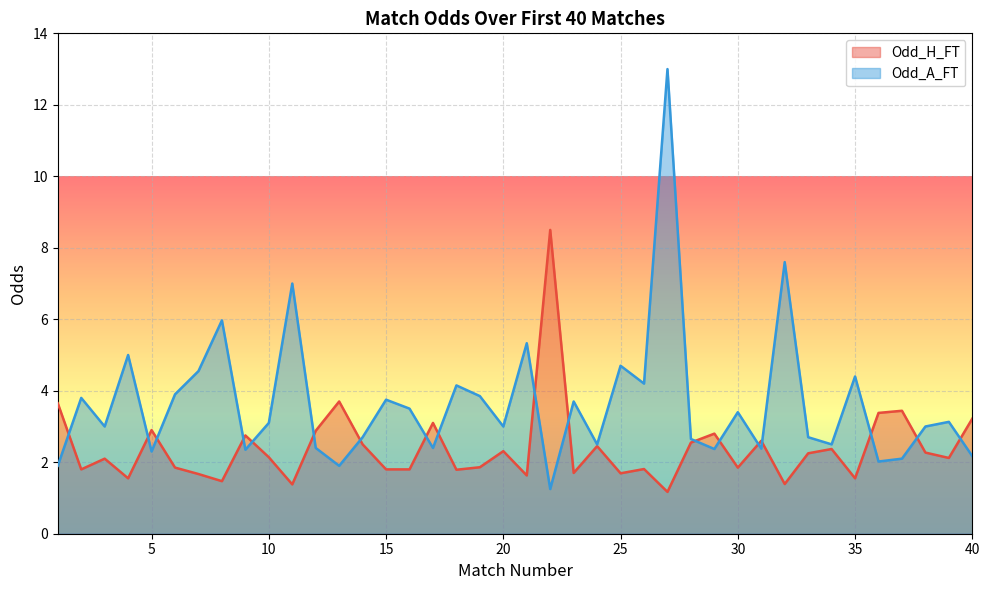

Is the value of Odd_A_FT at 28 greater than the value of Odd_H_FT at 21?

Yes